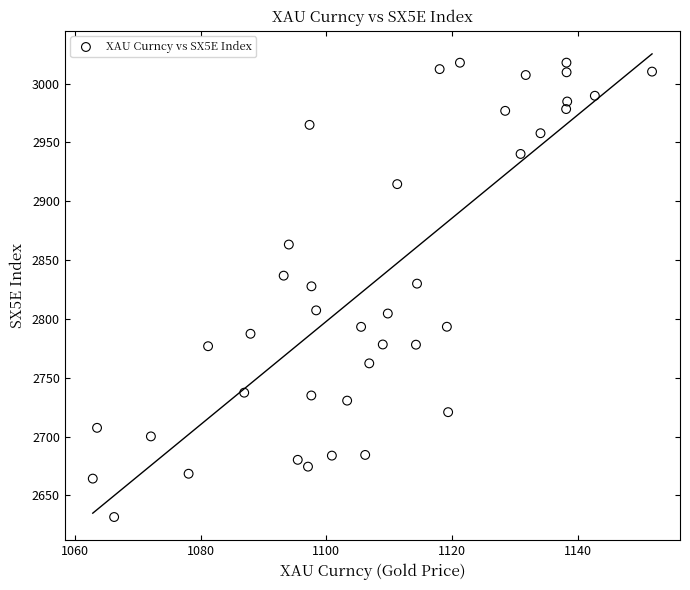

What is the range of X values (max minus min)?

89.0